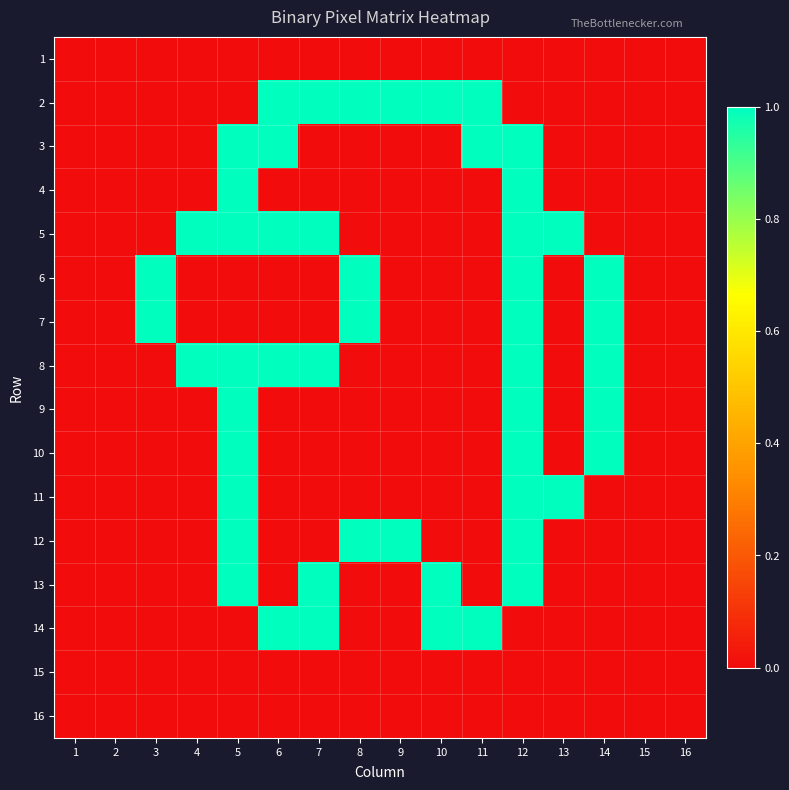

What is the maximum value shown in the chart?

1